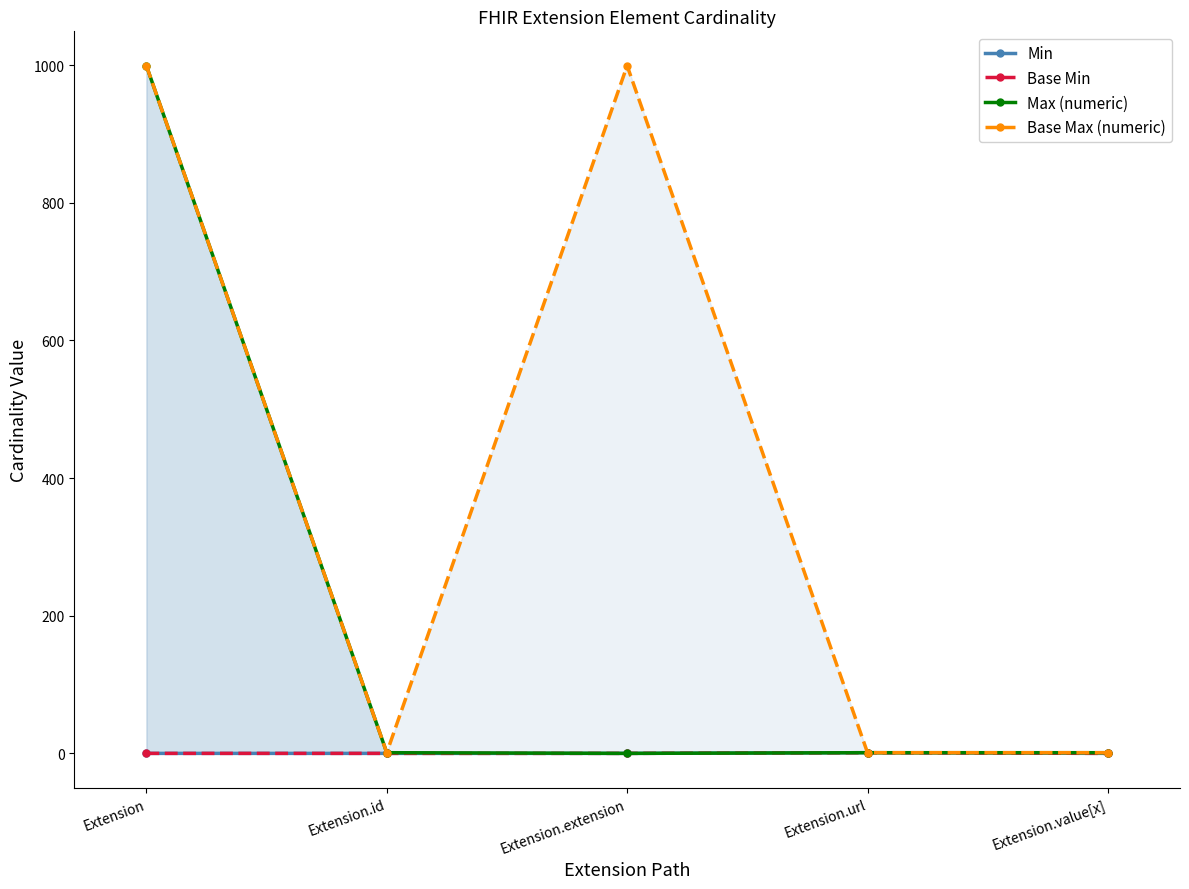

At which category is the sum across all series the highest?

Extension